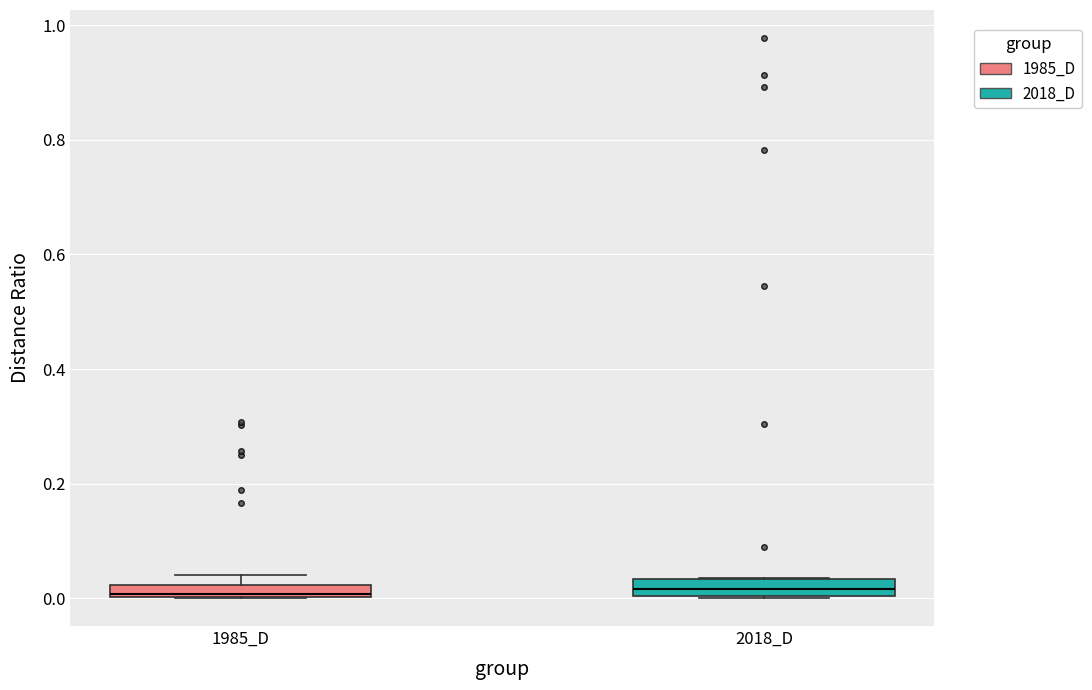

Where does the median line of the box for 2018_D sit on the y-axis? The values are not printed on the chart, so give them approximately, as read against the axis.

0.02